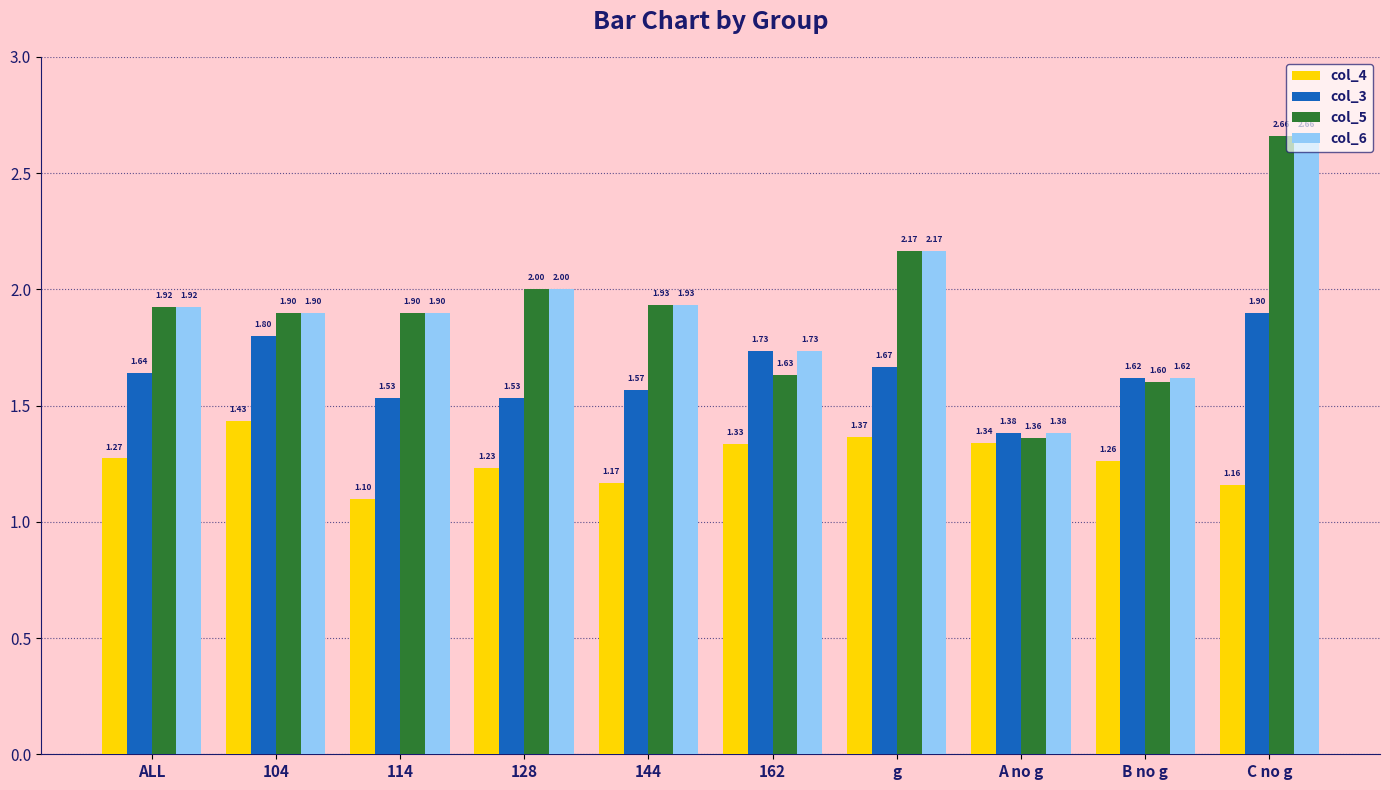

At which category is the sum across all series the highest?

C no g